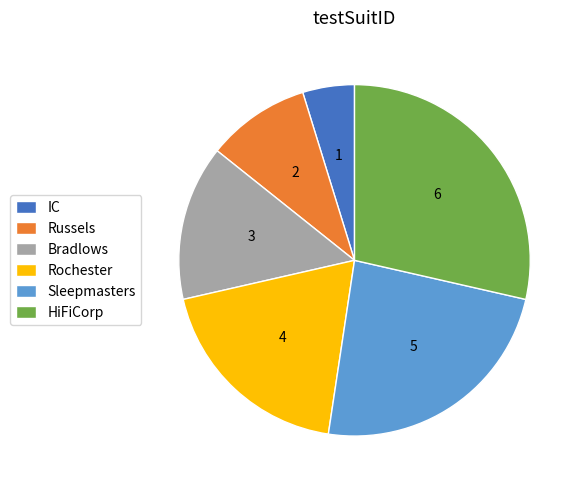

Does IC account for over 50% of the chart?

No